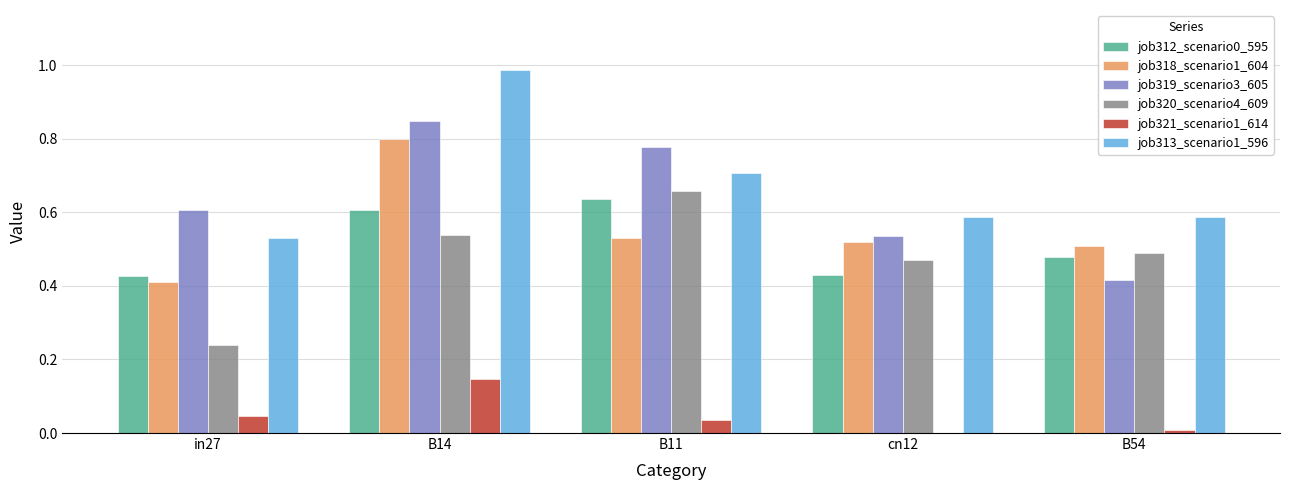

What is the sum of all job320_scenario4_609 values?

2.4